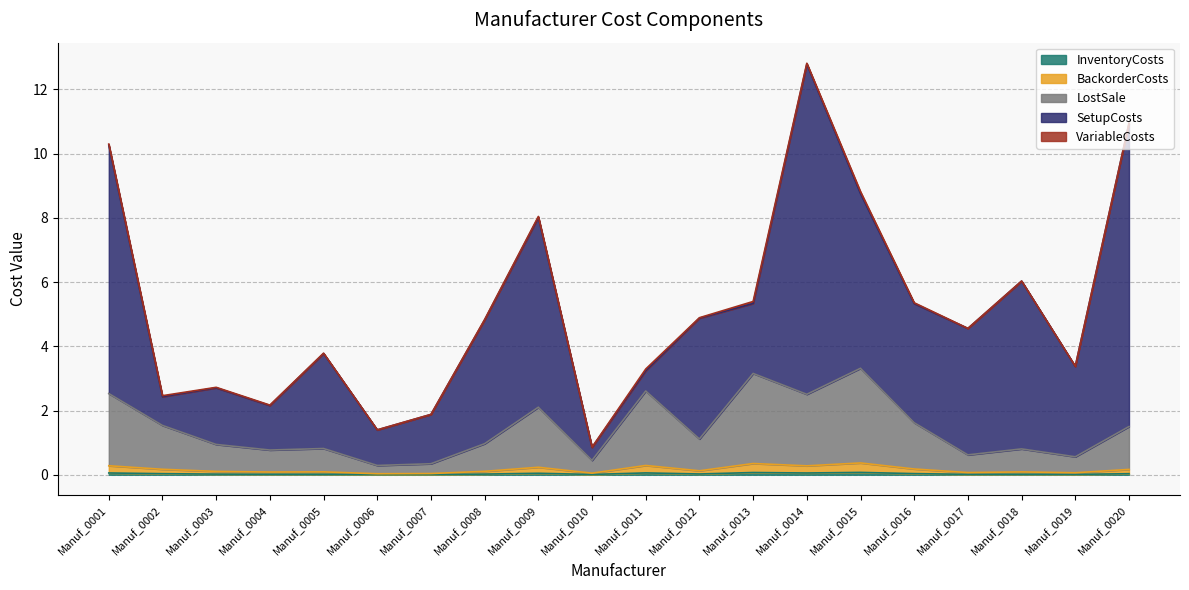

True or false: LostSale and BackorderCosts cross at least once.

False